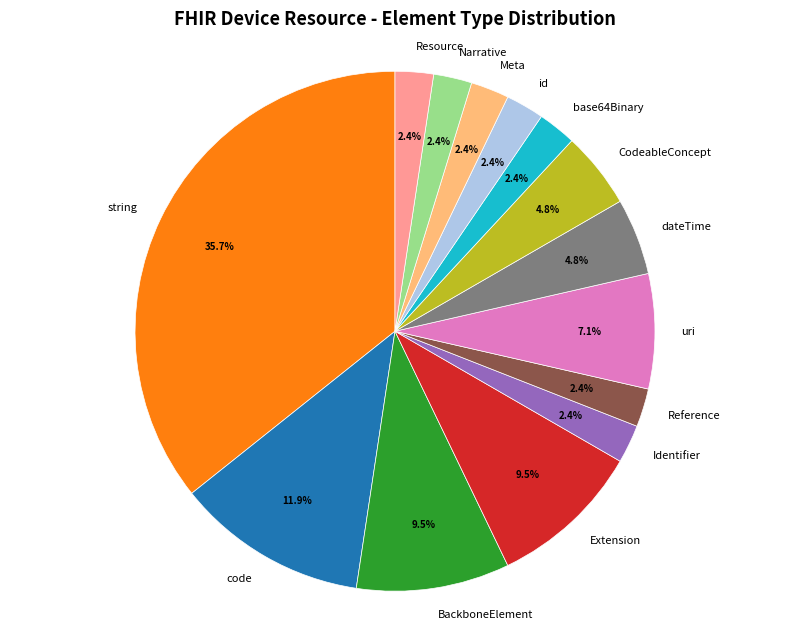

Is there any slice that represents more than half of the pie?

No